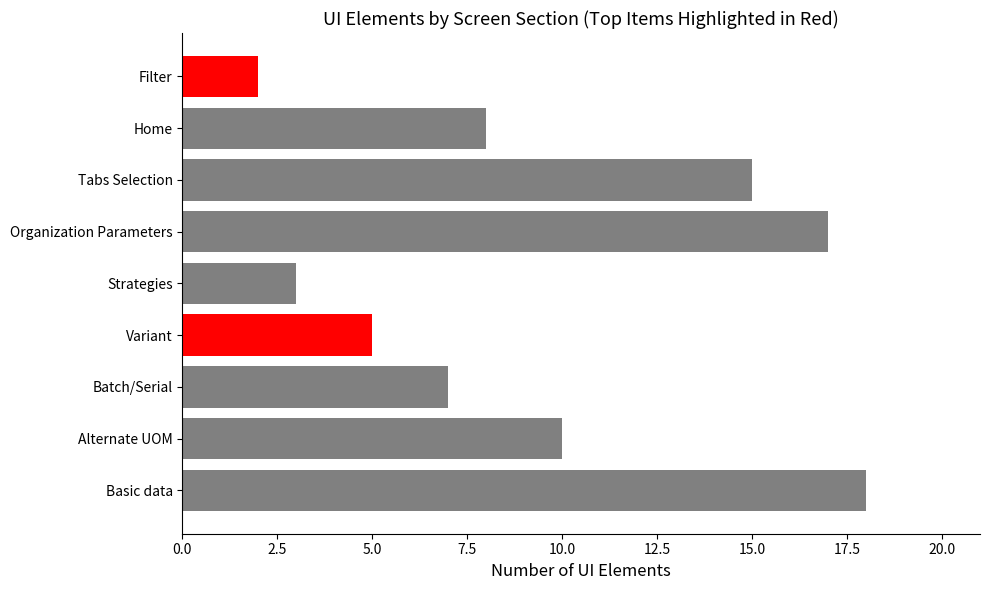

Rank the categories by value from highest to lowest.

Basic data, Organization Parameters, Tabs Selection, Alternate UOM, Home, Batch/Serial, Variant, Strategies, Filter